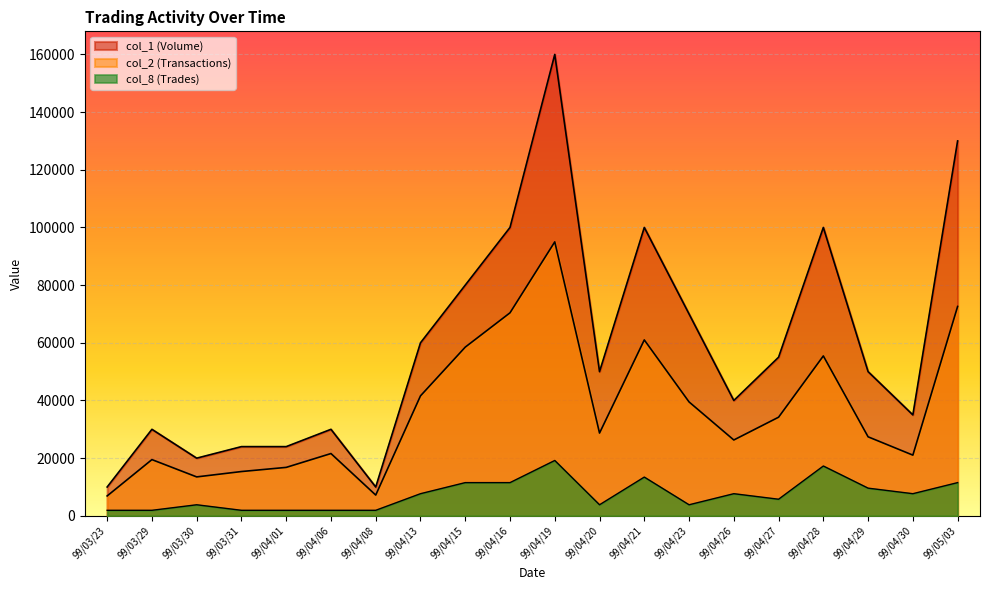

List the series in order of their overall mean, highest first.

col_1 (Volume), col_2 (Transactions), col_8 (Trades)